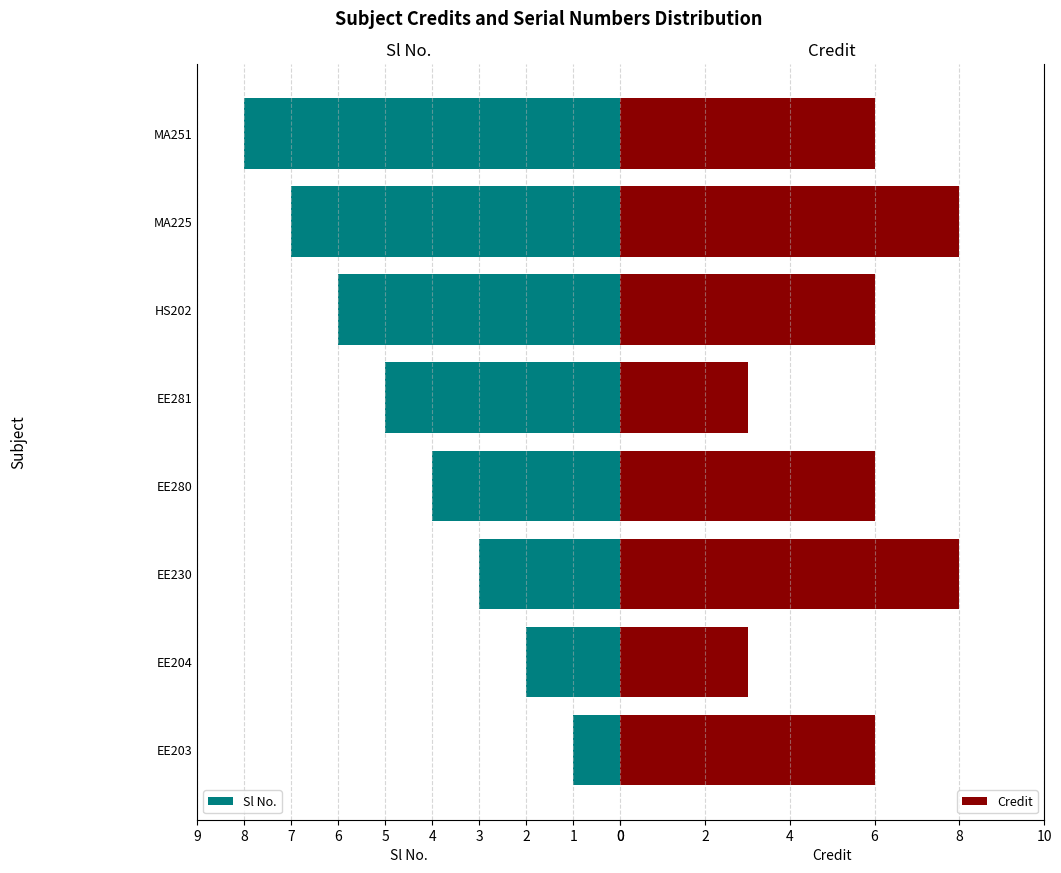

What is the difference between the Sl No. values at EE280 and MA225?

3